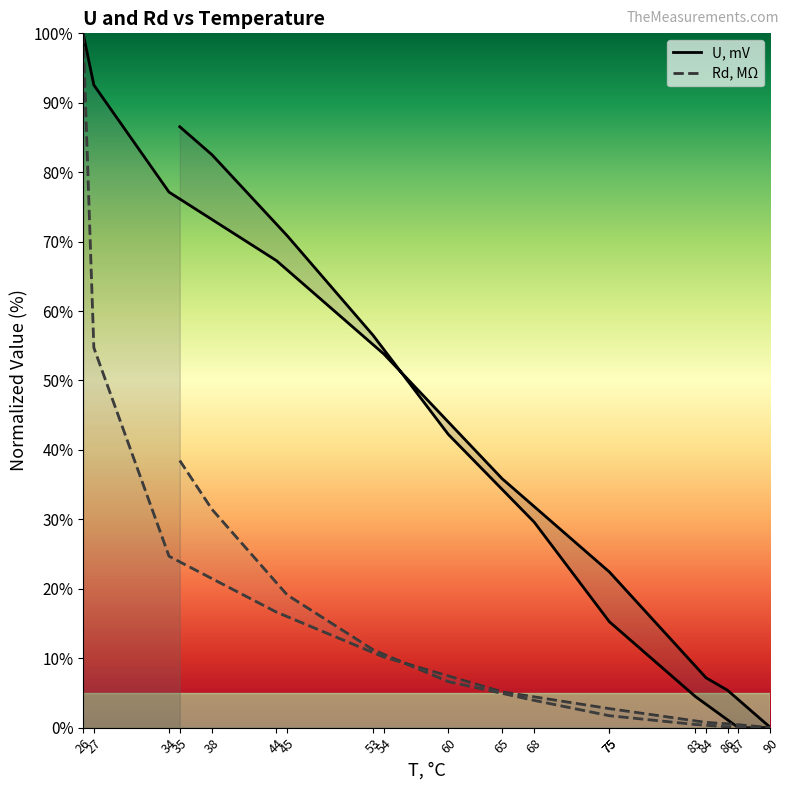

How many values in the U, mV series are below 42?

9